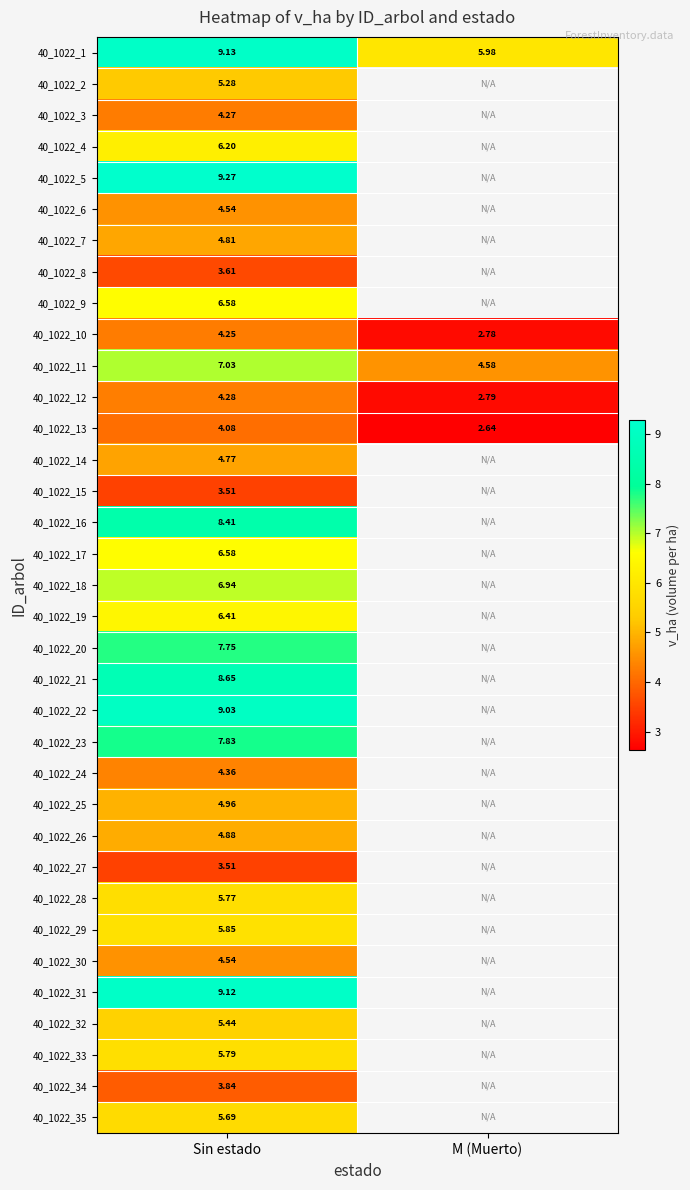

Is the value of 40_1022_13 at M (Muerto) greater than the value of 40_1022_8 at Sin estado?

No